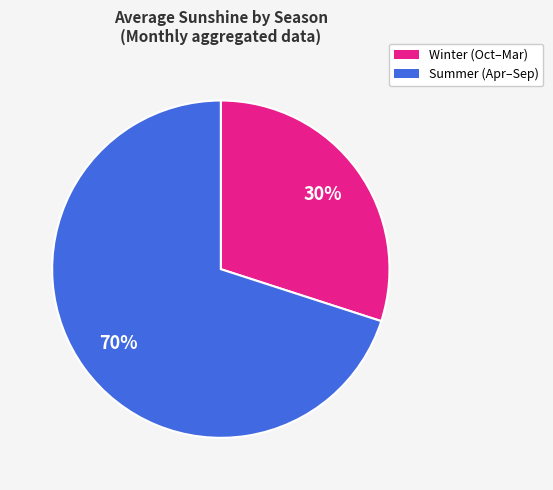

How many slices are in this pie chart?

2